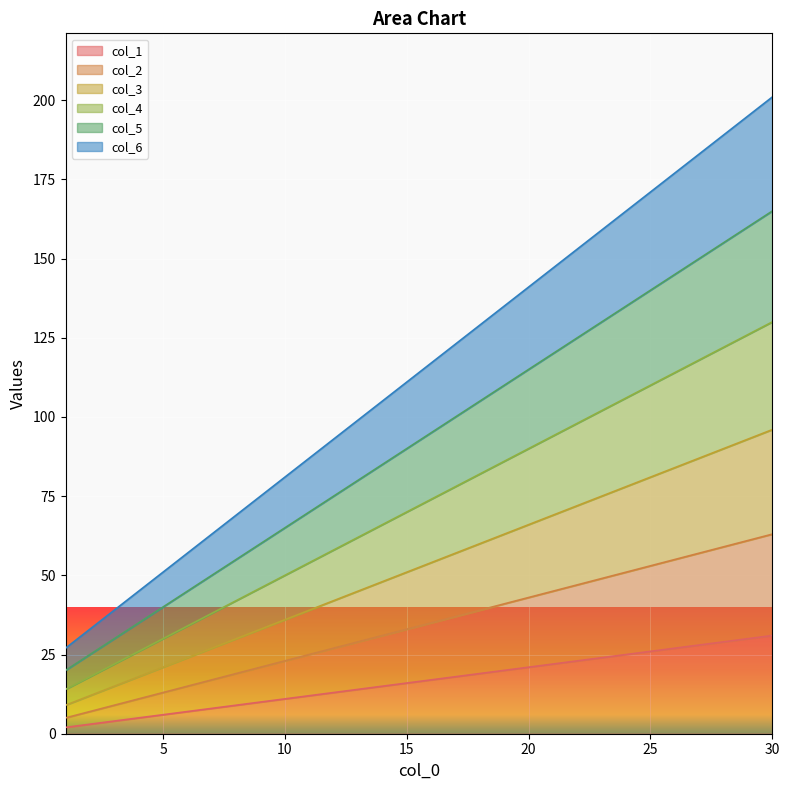

True or false: col_5 has more than 1 interior local peaks.

False